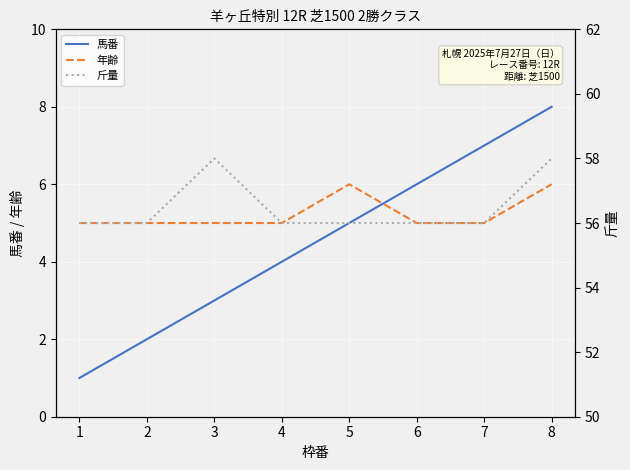

How many lines are shown in the chart?

3